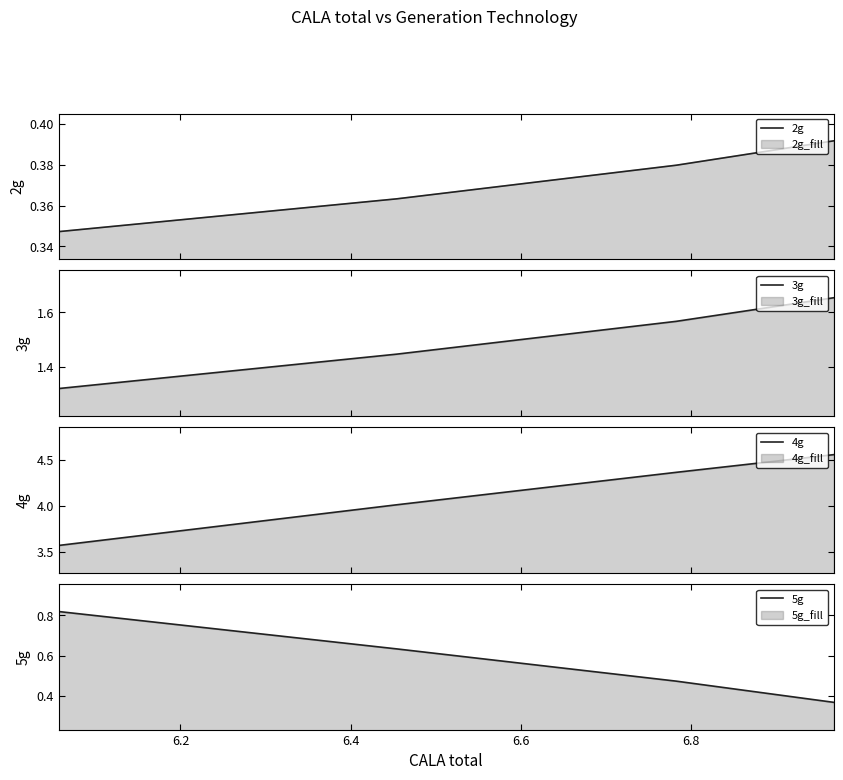

True or false: 4g and 2g cross at least once.

False